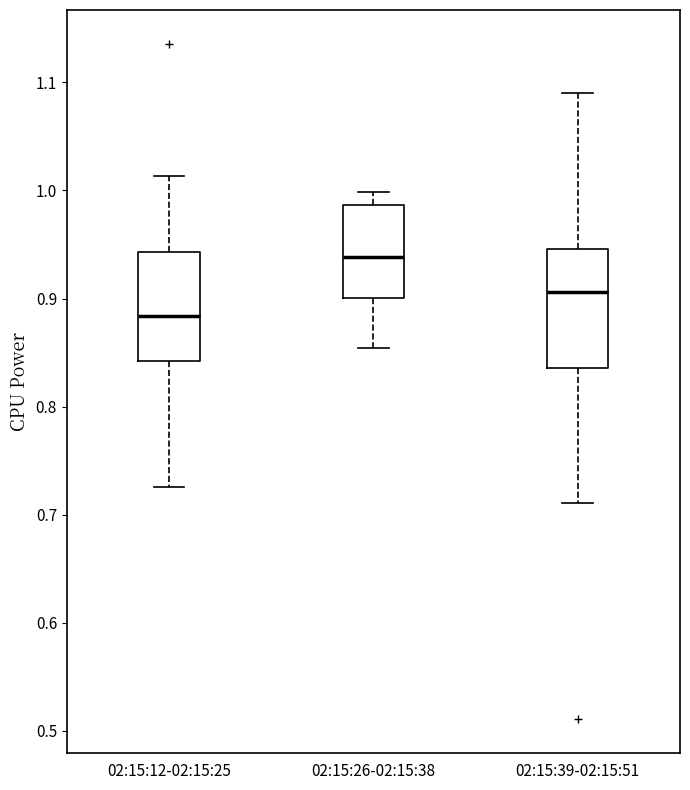

Where is the lower edge of the box for 02:15:26-02:15:38 on the y-axis? The values are not printed on the chart, so give them approximately, as read against the axis.

0.90